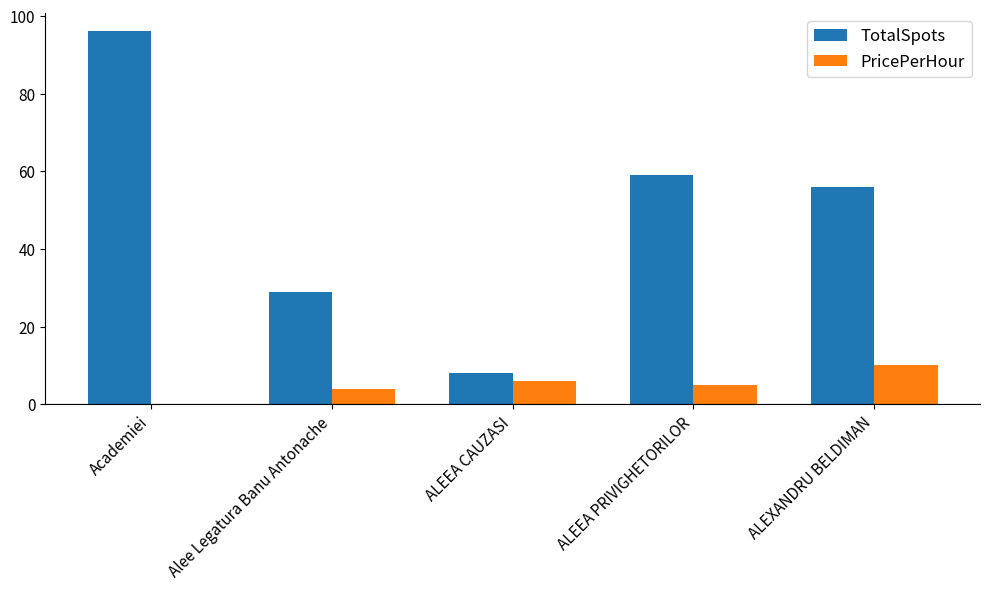

Is the value of TotalSpots at ALEXANDRU BELDIMAN greater than the value of PricePerHour at Alee Legatura Banu Antonache?

Yes